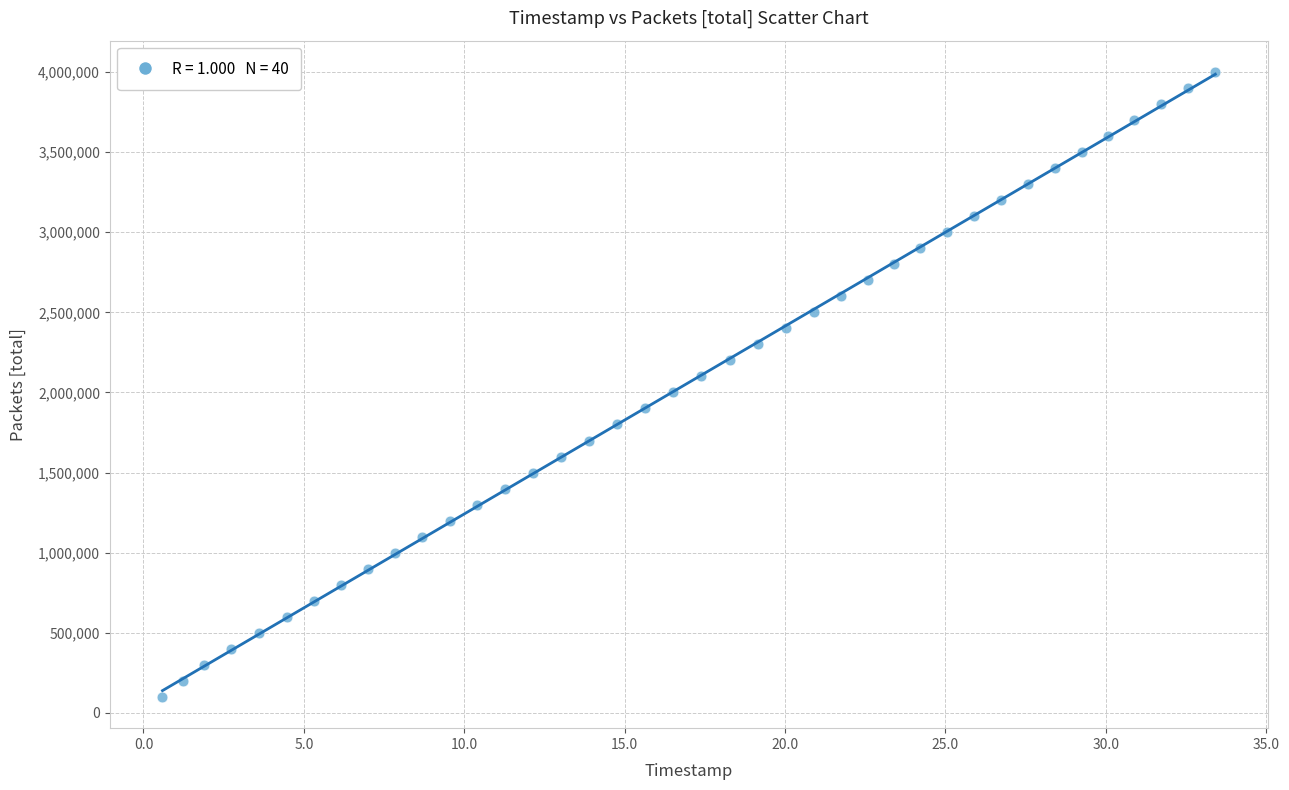

What is the range of Y values (max minus min)?

3900000